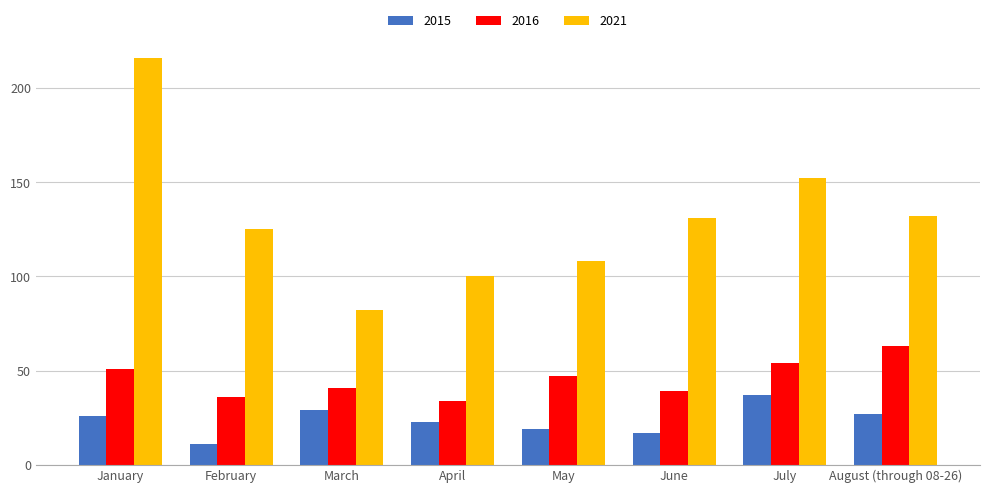

How many values in the 2021 series are below 131?

4